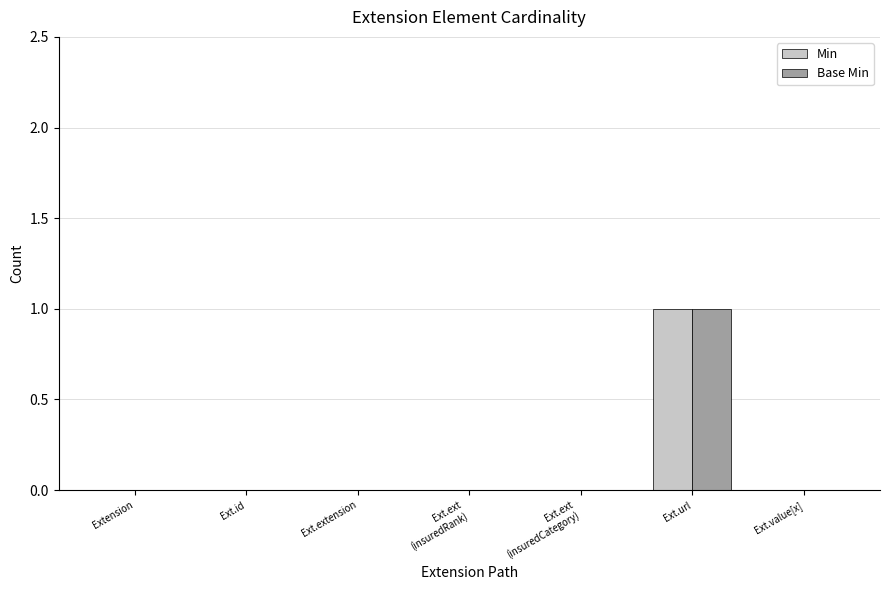

Is the value of Base Min at Ext.value[x] greater than the value of Min at Ext.url?

No